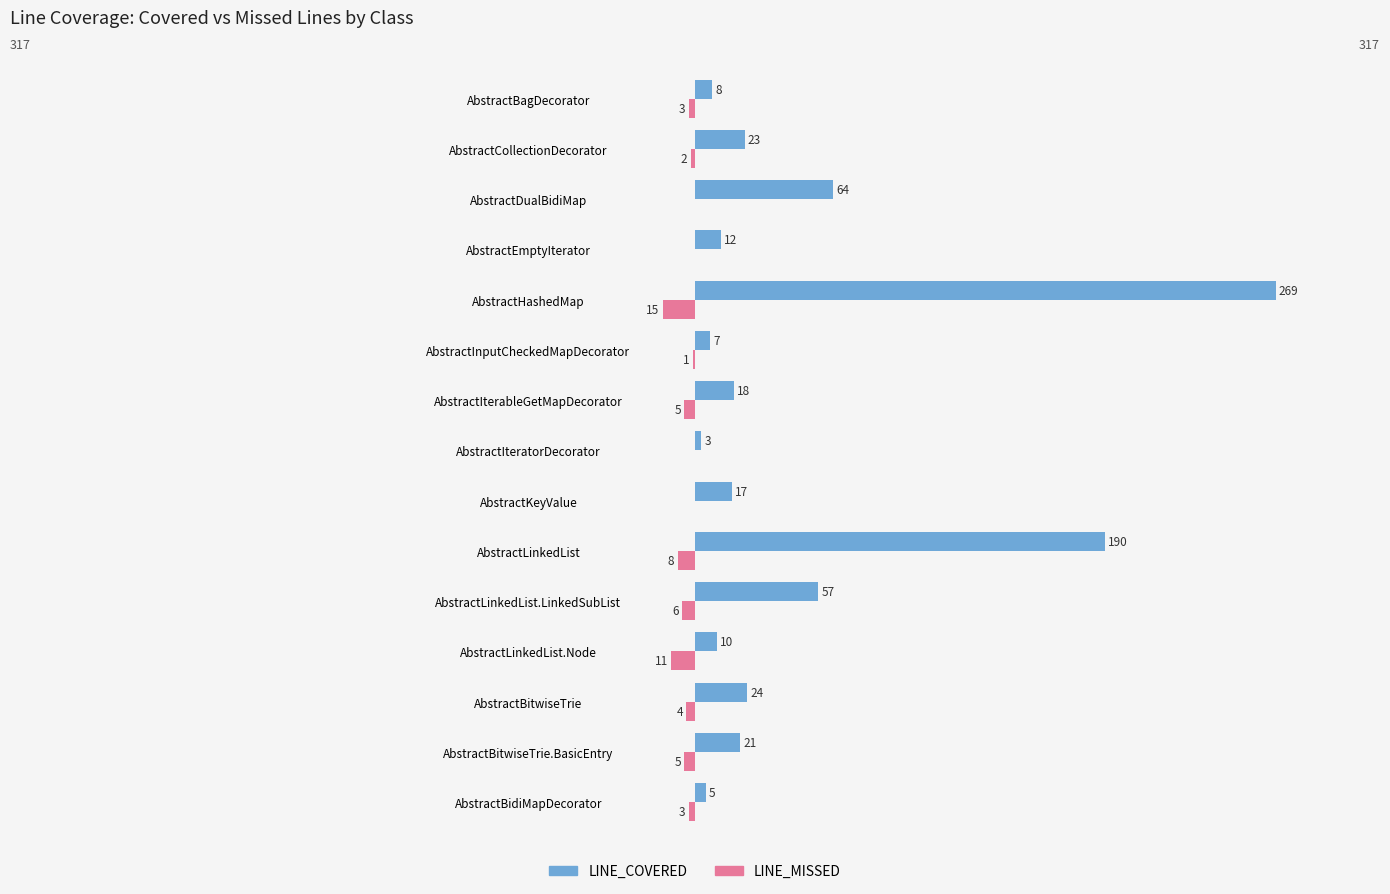

Which series has the largest total across all categories?

LINE_COVERED